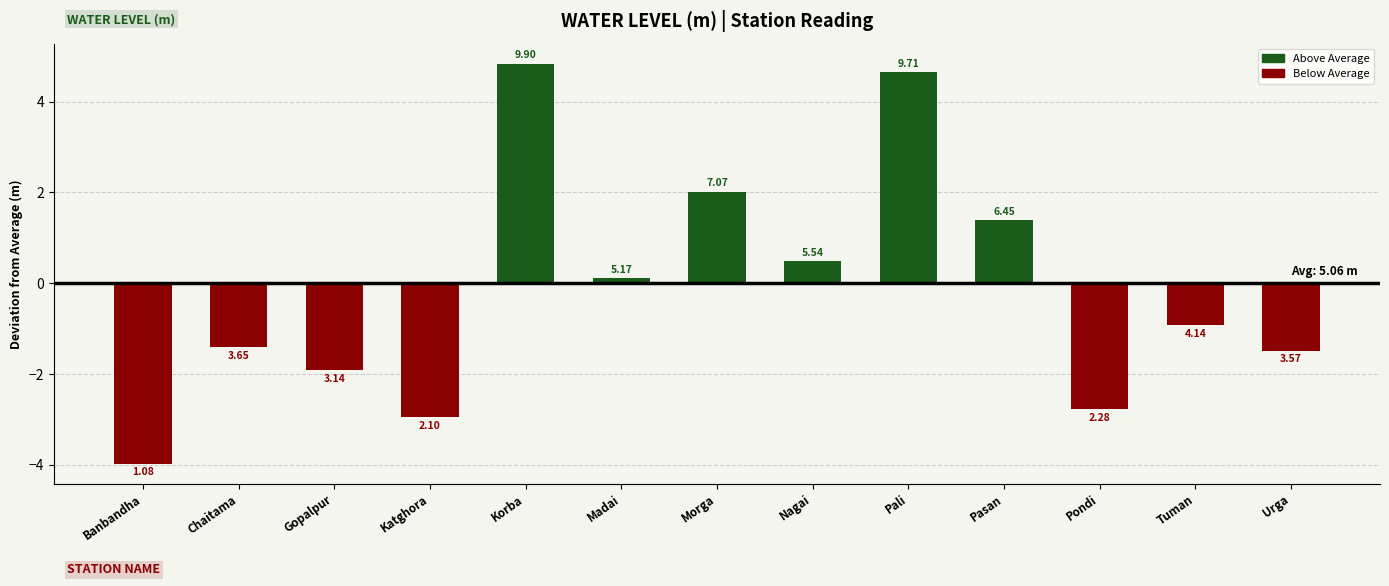

True or false: Above Average has a value of 1.1 at Morga.

False